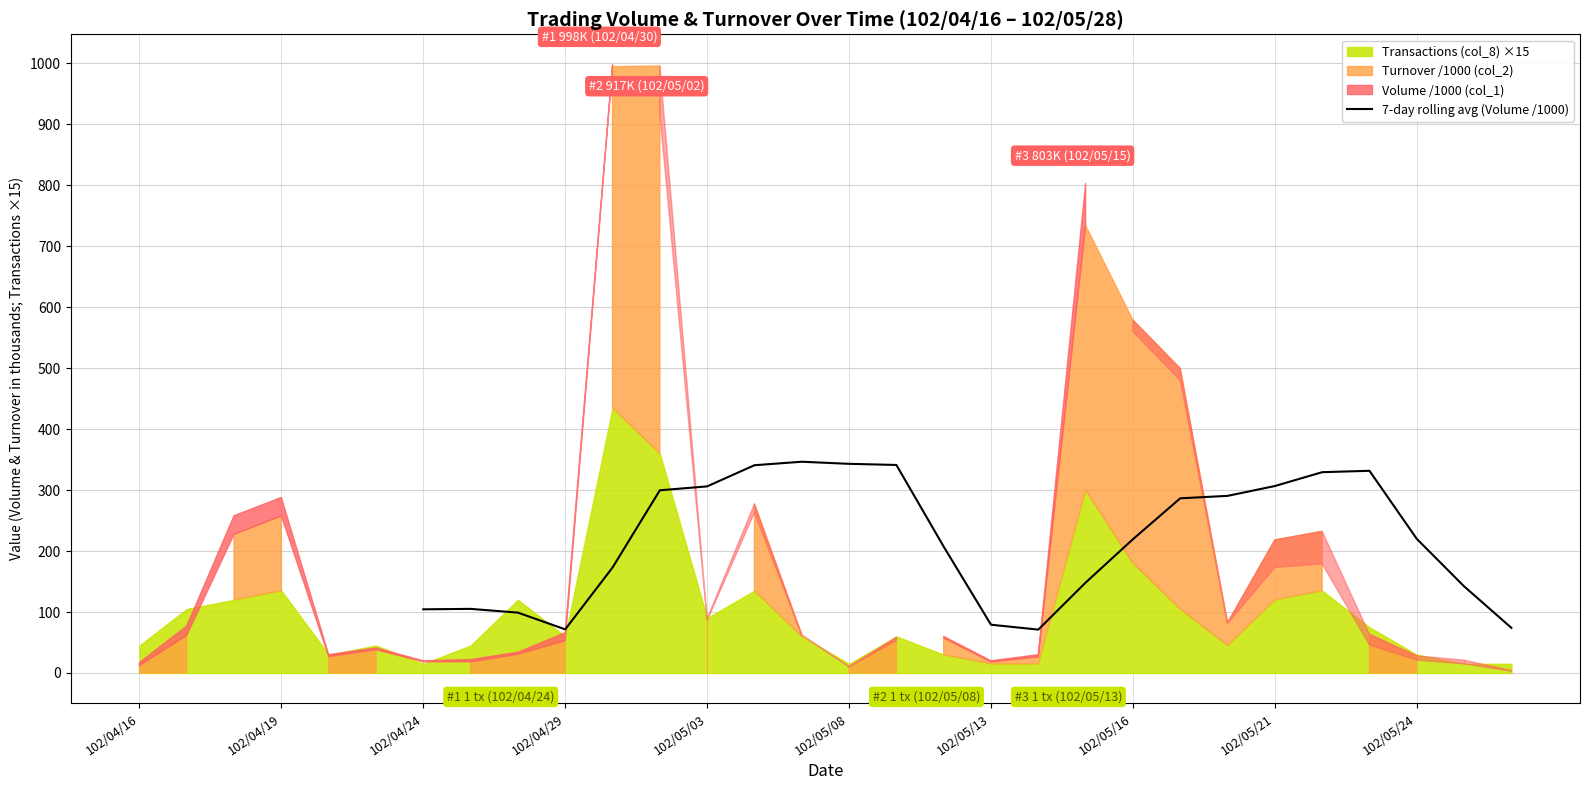

True or false: there are more than 0 points higher than both neighbors.

True